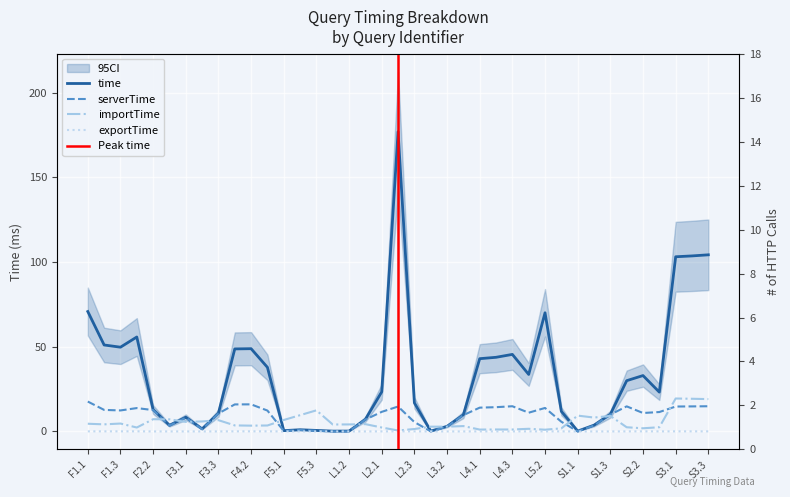

Is this an area chart (filled region under the line)?

No